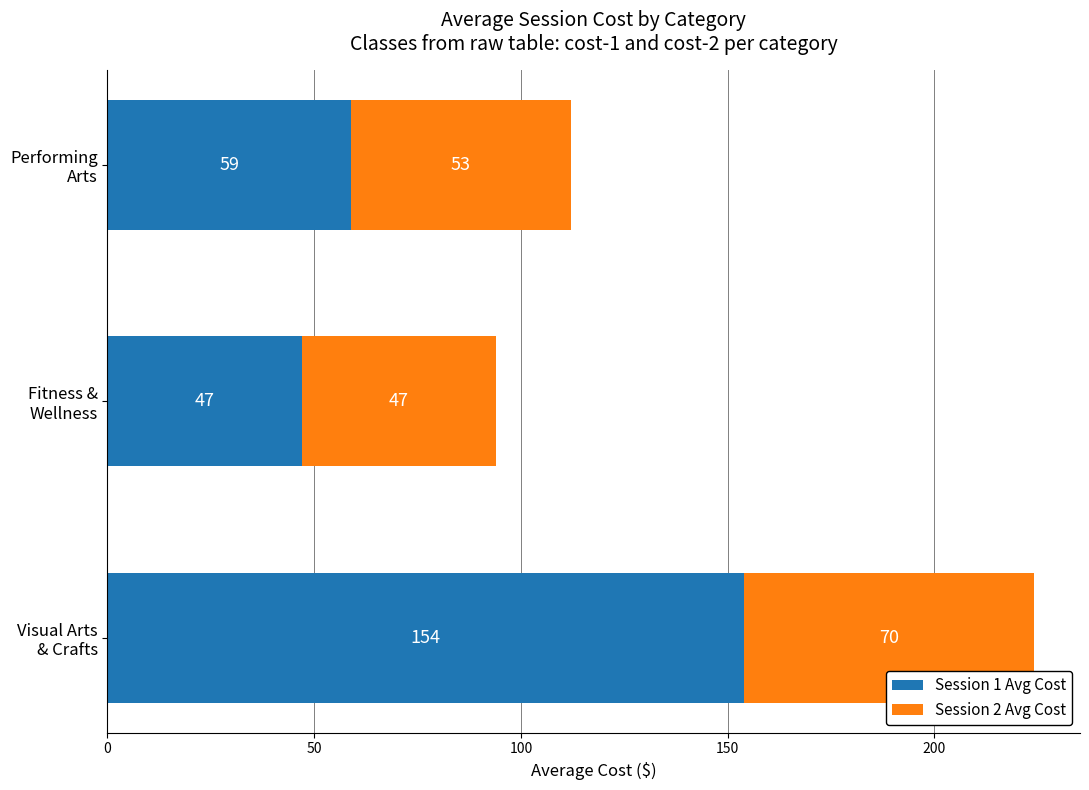

What is the highest value of the Session 1 Avg Cost series?

154